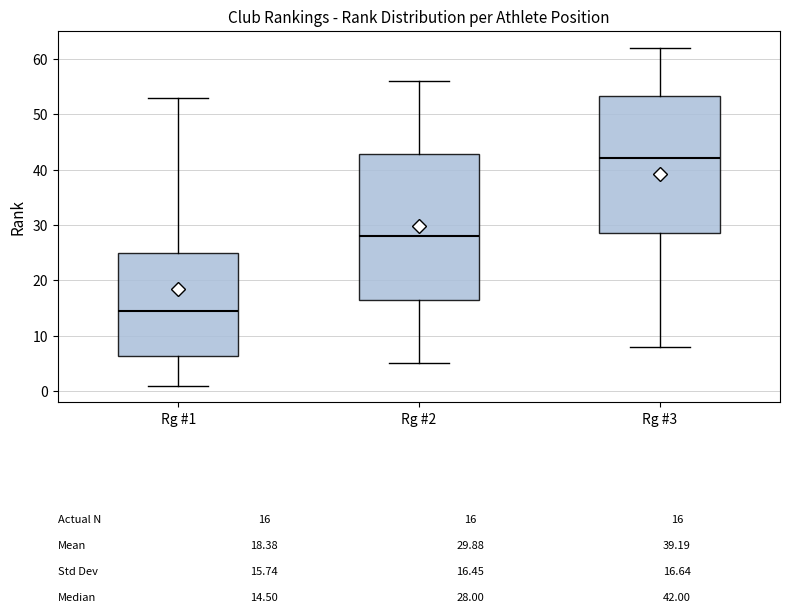

Which box's median line is the highest?

Rg #3